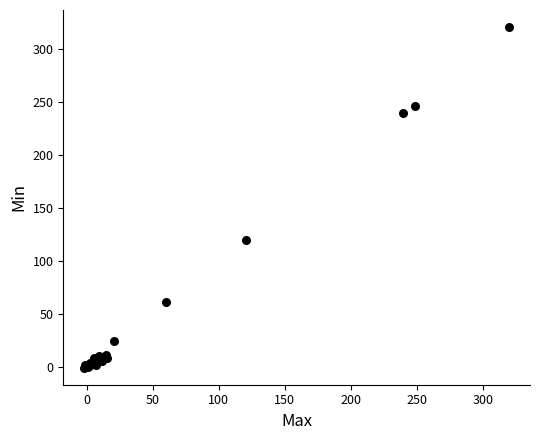

What Y value in the scatter plot is closest to 159?

119.2